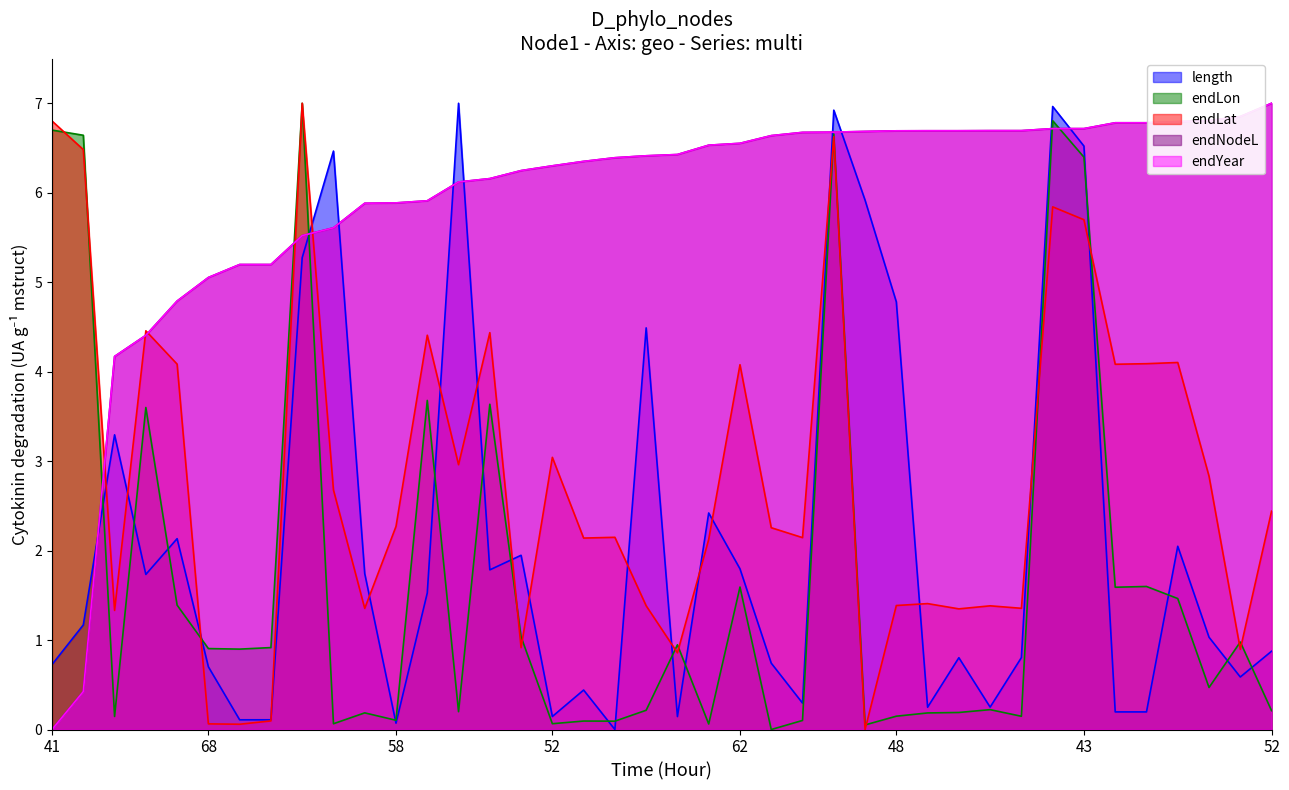

True or false: endNodeL has a value of 5.2 at 69.

True